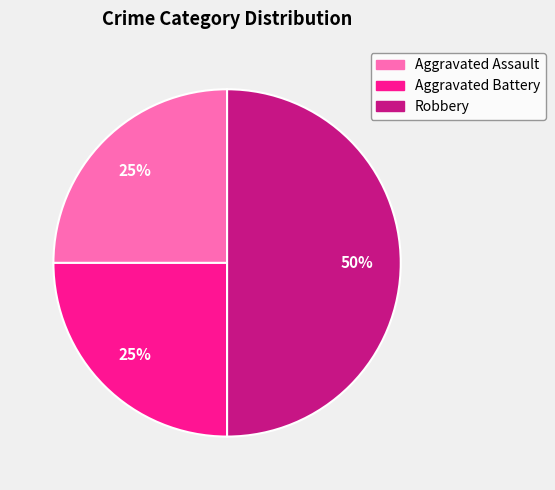

Approximately how many times larger is the value at Robbery compared to Aggravated Assault?

2.0